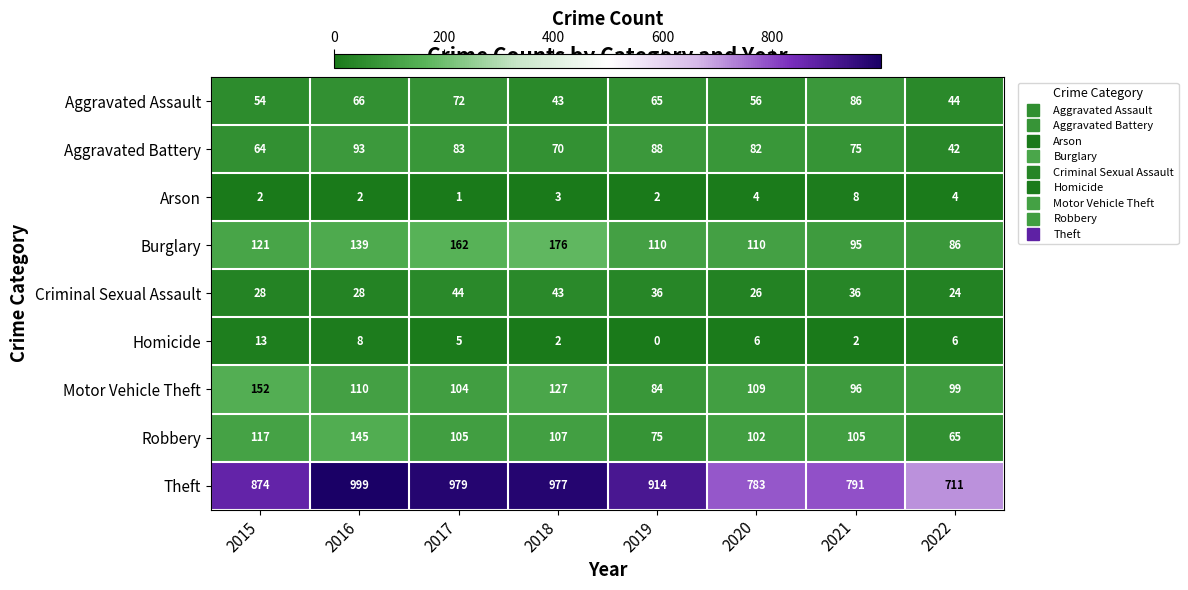

Which series has the largest total across all categories?

Theft